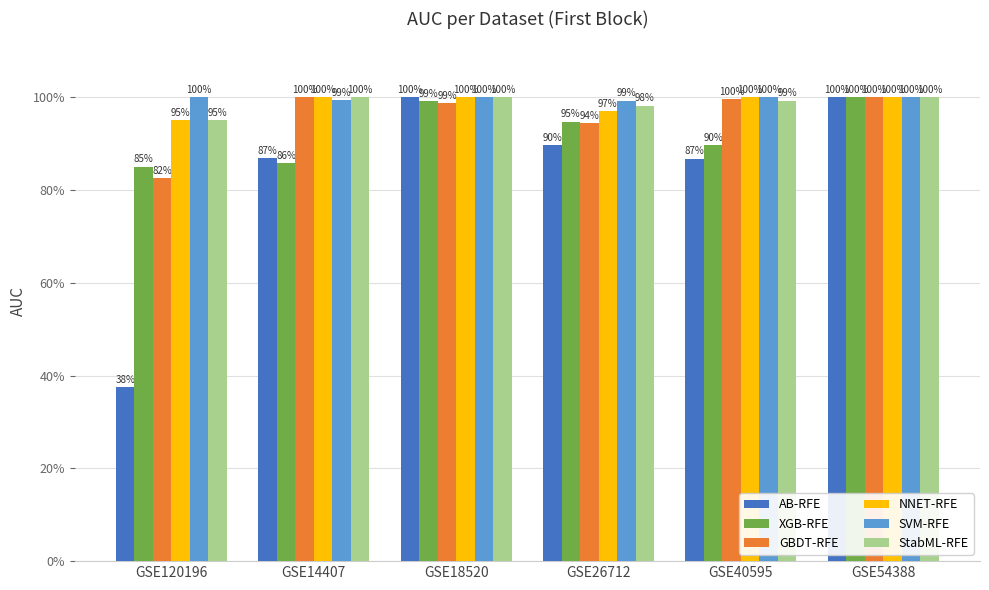

What is the lowest value of the XGB-RFE series?

0.8